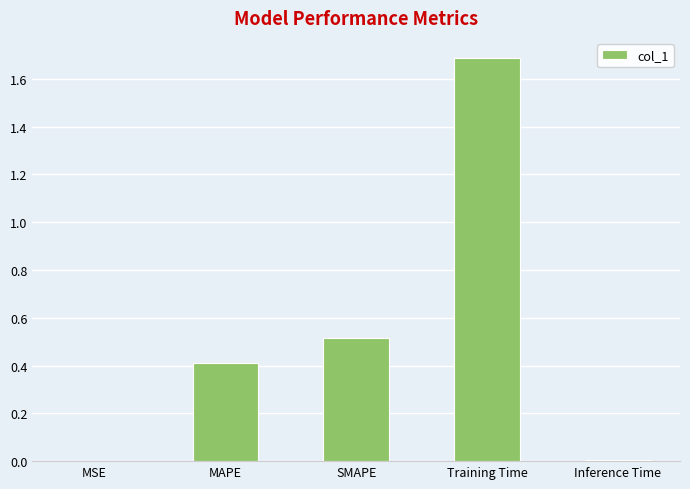

What is the greatest value displayed?

1.7